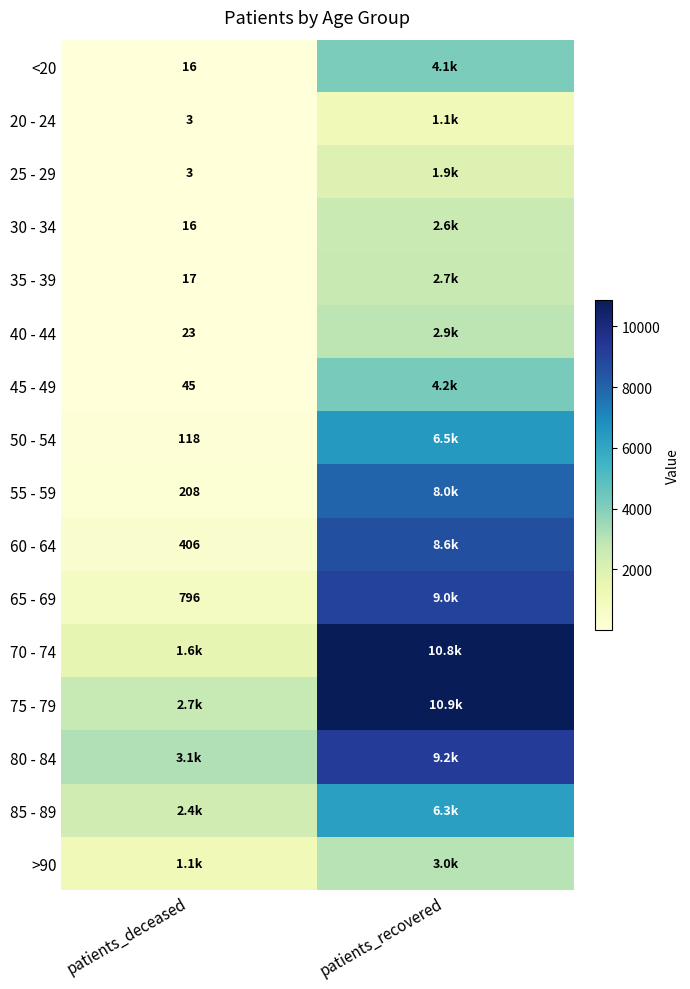

At how many categories does at least one series exceed 2551?

2